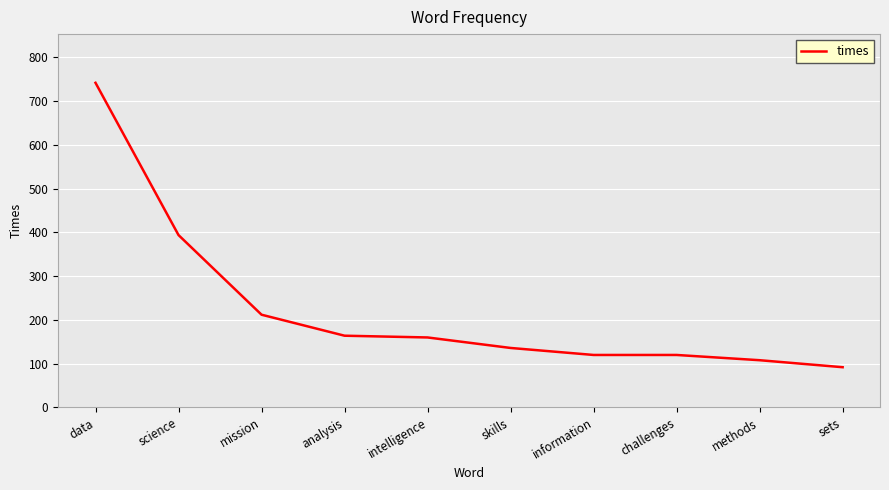

What is the approximate value at science, to the nearest 50?

400